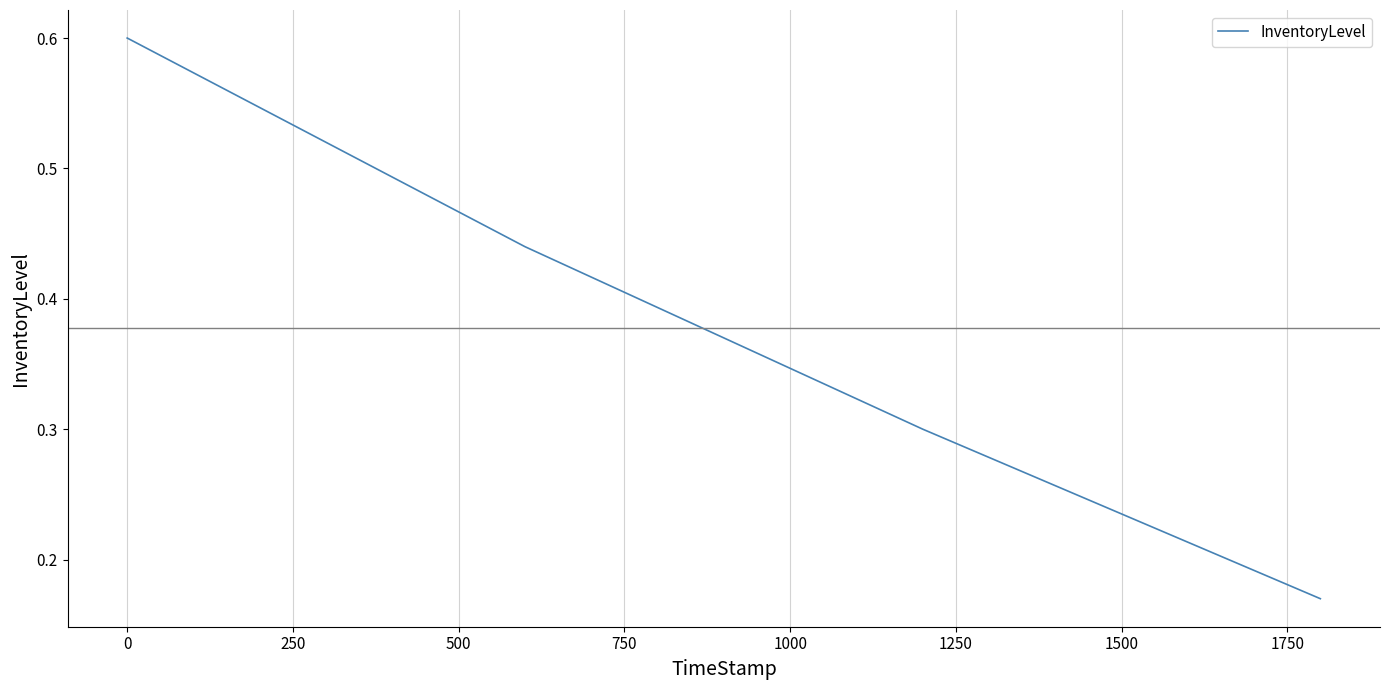

True or false: there are more than 0 points higher than both neighbors.

False